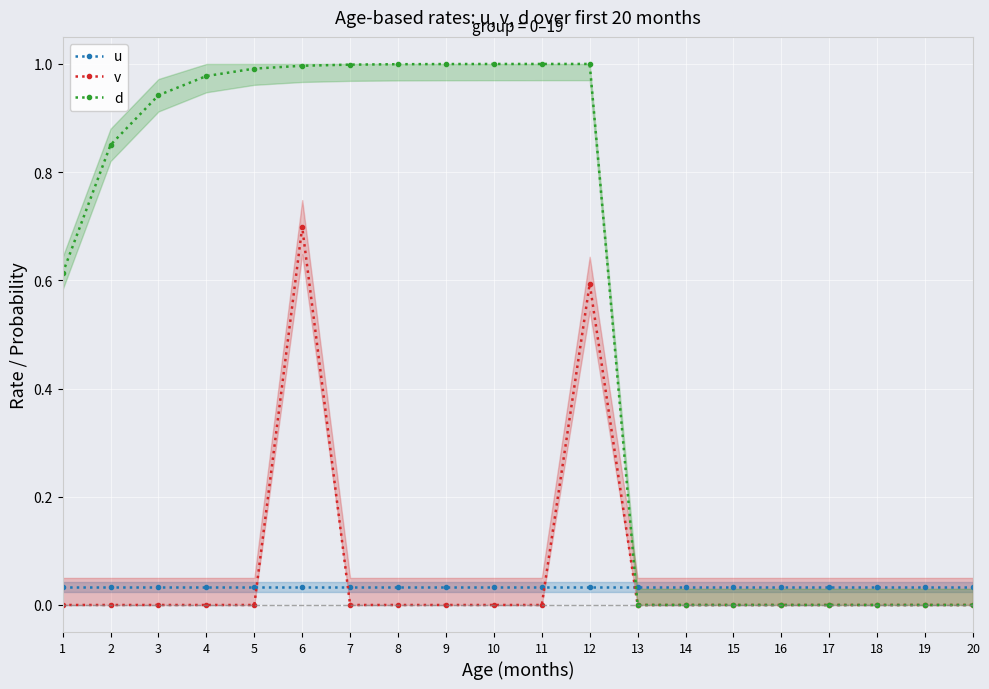

What is the value of the d point at the 11th from the left?

1.0